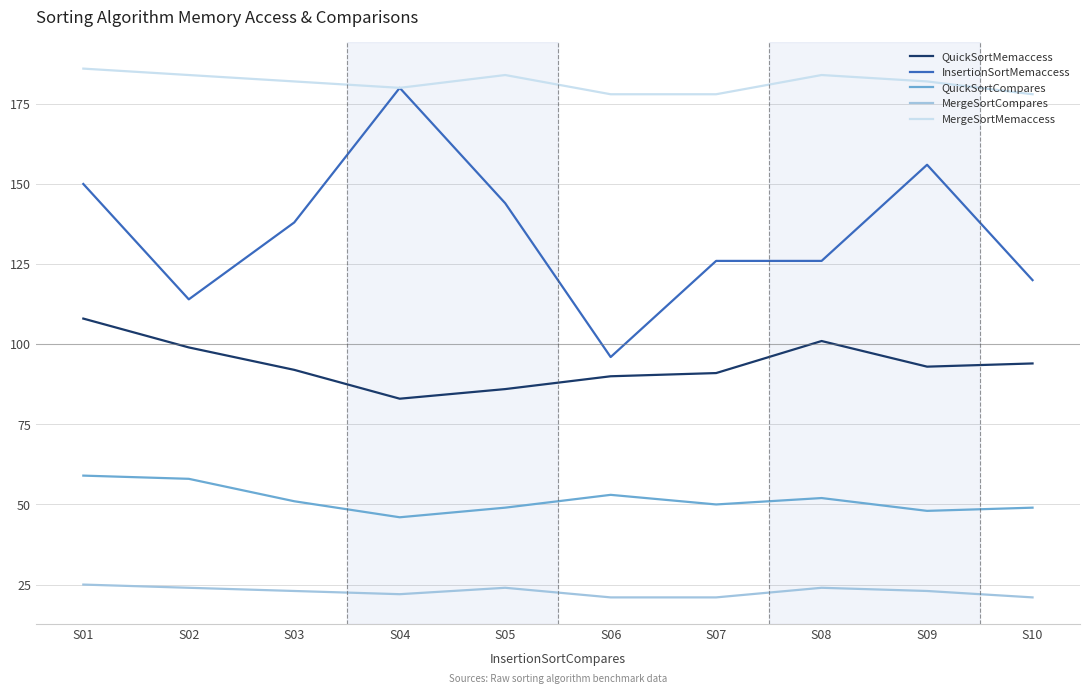

Between S05 and S06, which series saw the biggest shift?

InsertionSortMemaccess